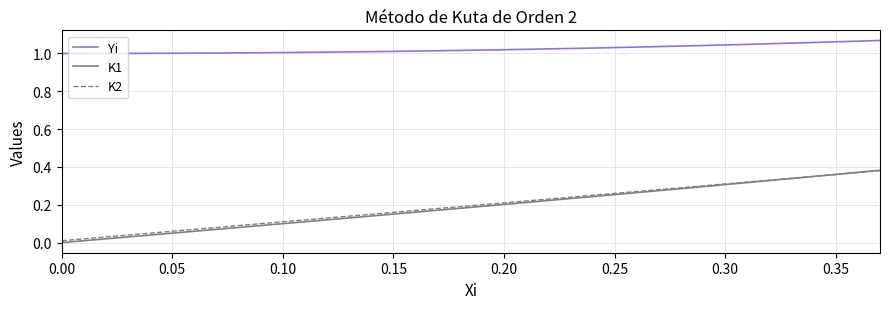

What is the sum of all K1 values?

7.2